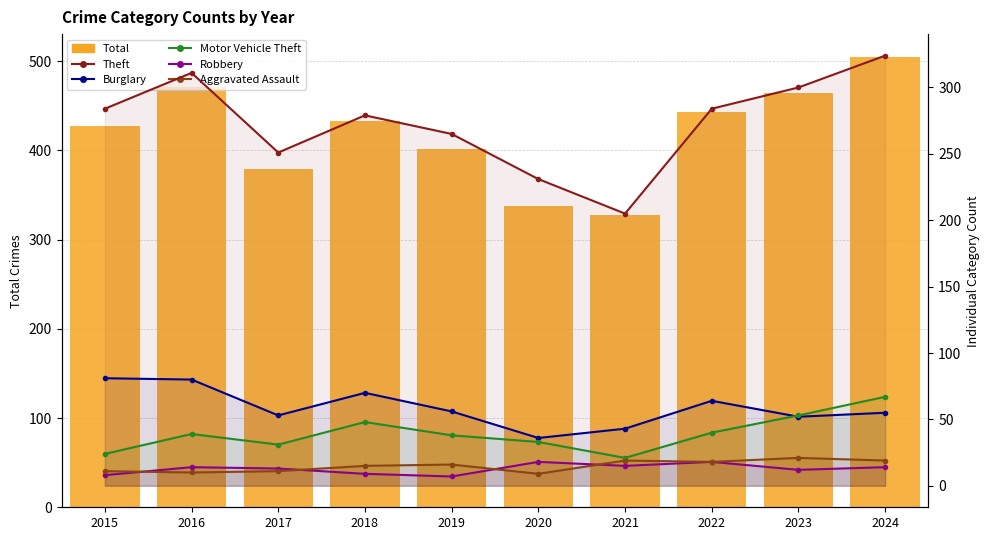

What is the difference between the highest and lowest values at 2019?

394